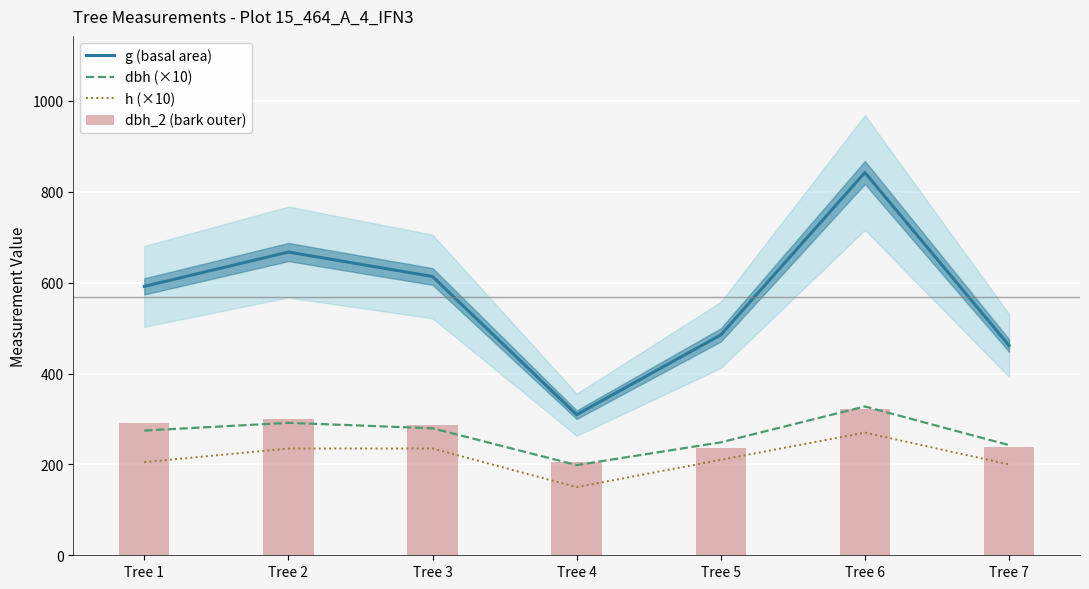

What are all the series names shown in the legend?

g (basal area), dbh (×10), h (×10), dbh_2 (bark outer)